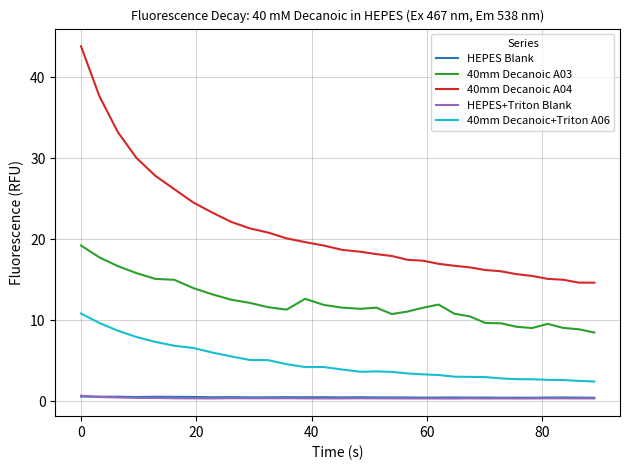

What is the maximum value for 40mm Decanoic A04?

43.8